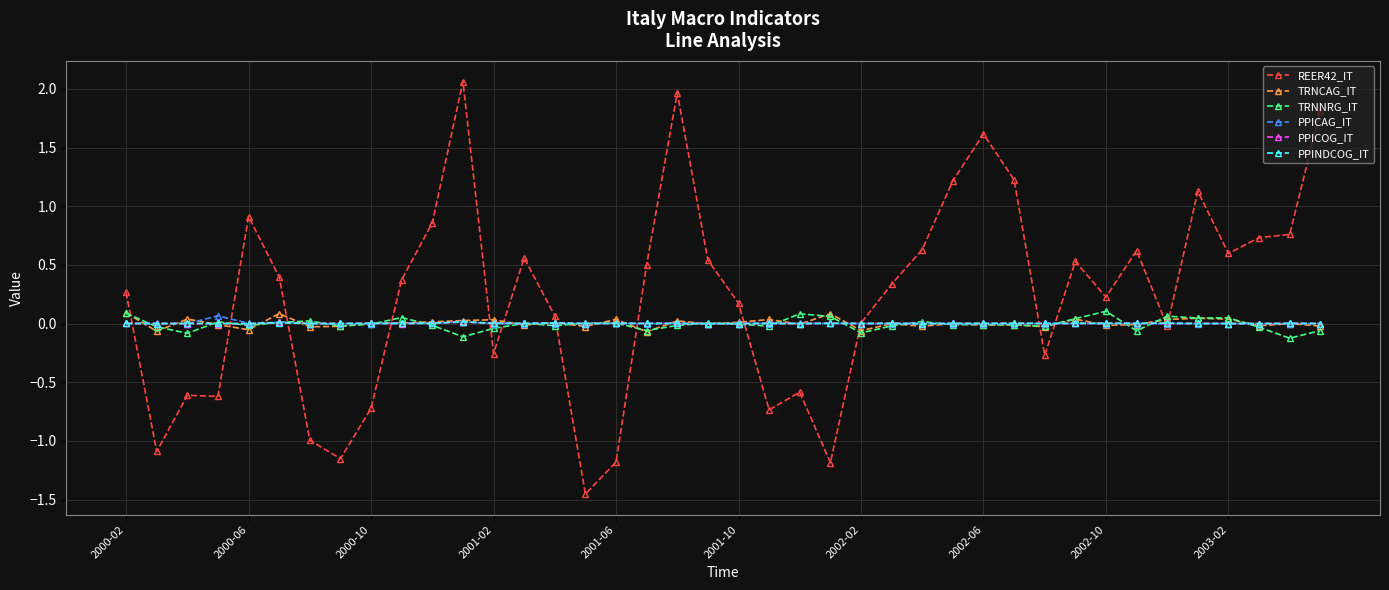

What is the greatest value displayed?

2.1